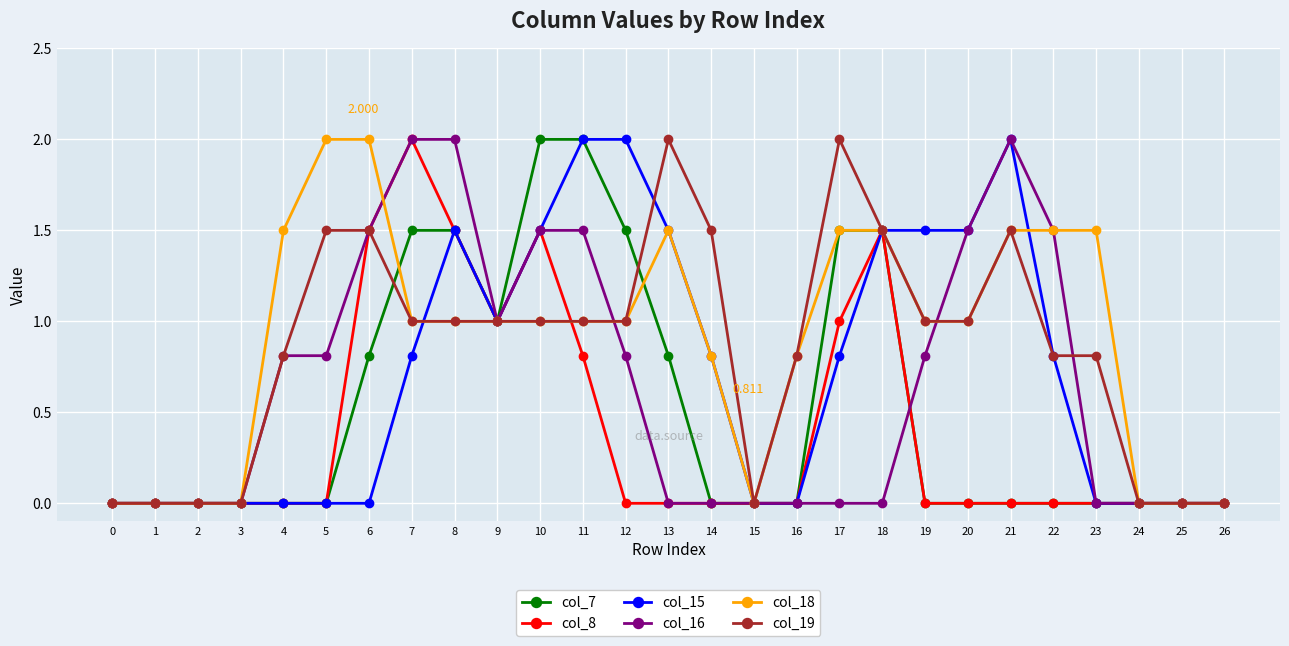

True or false: col_8 has more than 0 interior local peaks.

True